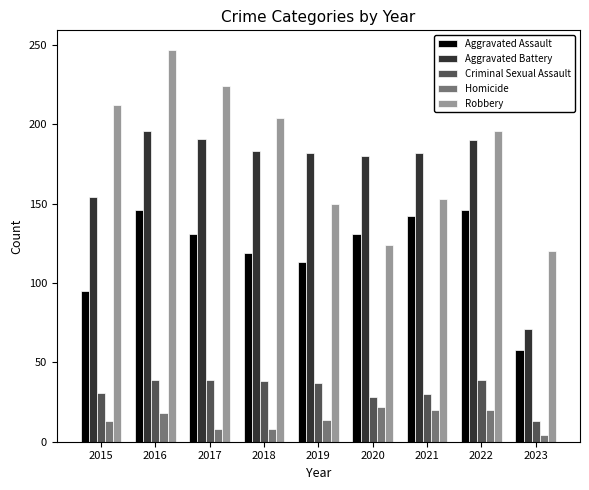

What is the spread (max minus min) of values at 2016?

229